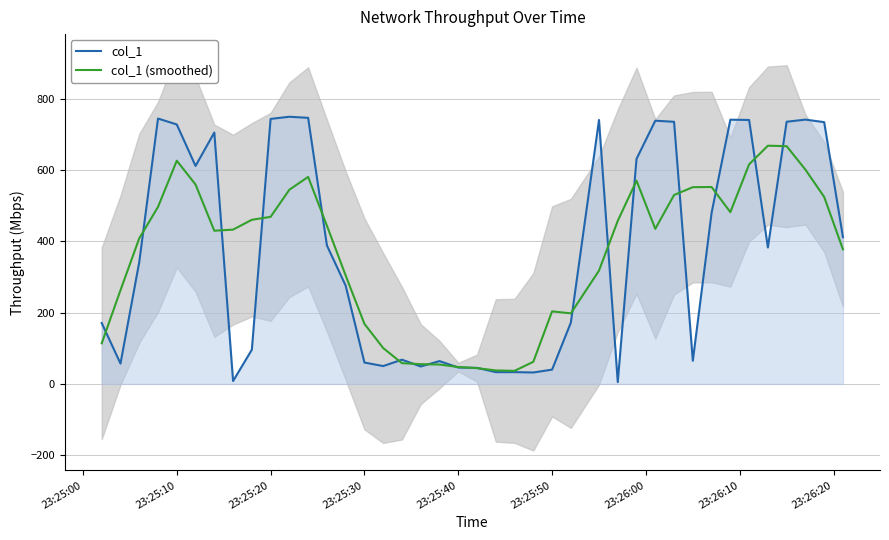

True or false: col_1 has more than 2 interior local peaks.

True